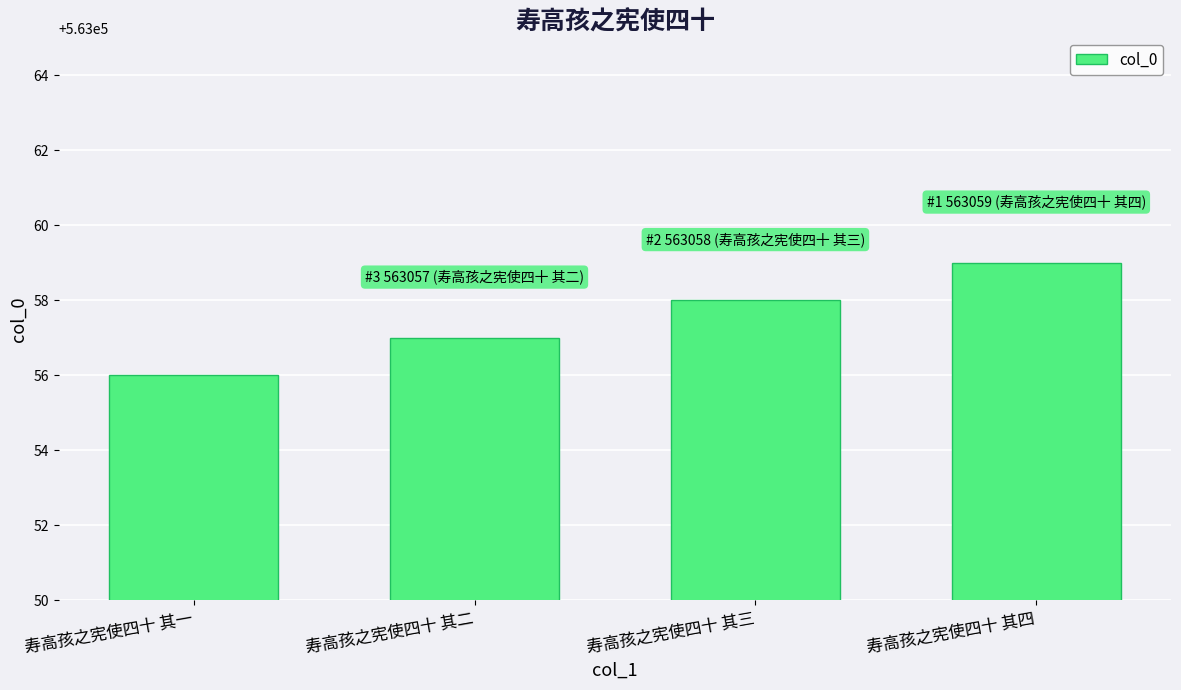

True or false: the data shows 563059 at 寿高孩之宪使四十 其四.

True